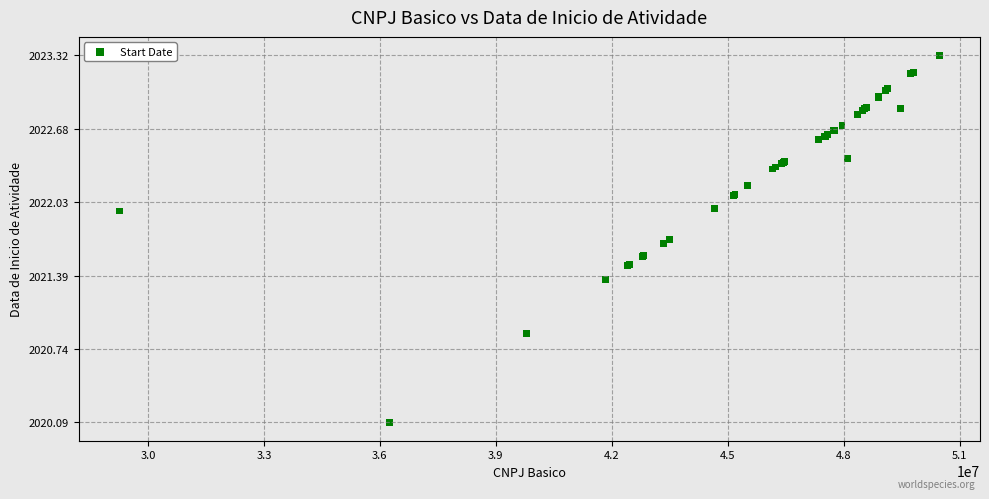

What Y value in the scatter plot is closest to 2021?

2020.9